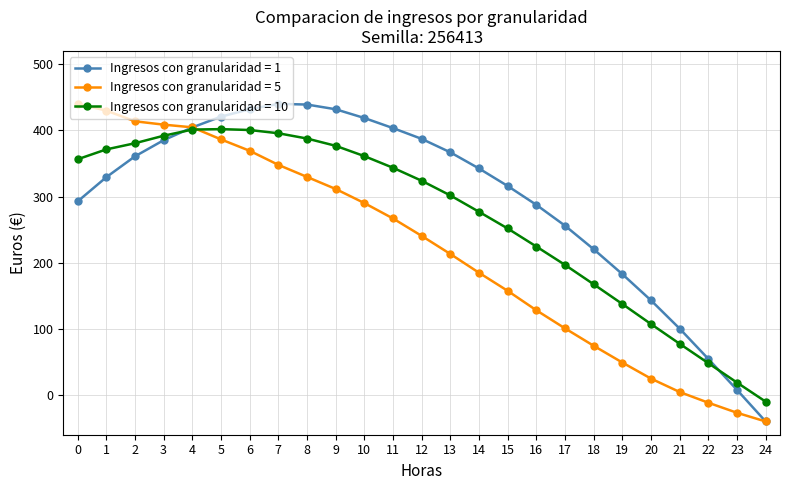

True or false: Ingresos con granularidad = 1 has more than 0 points higher than both neighbors.

True